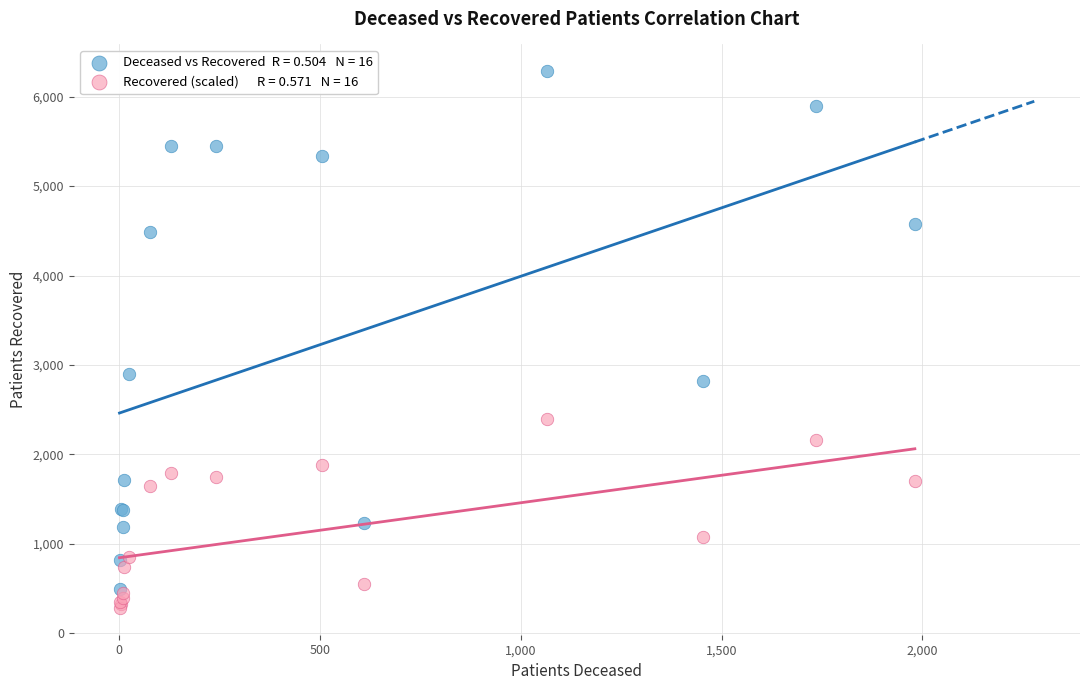

Across all series, what Y value is closest to 3283?

2894.0